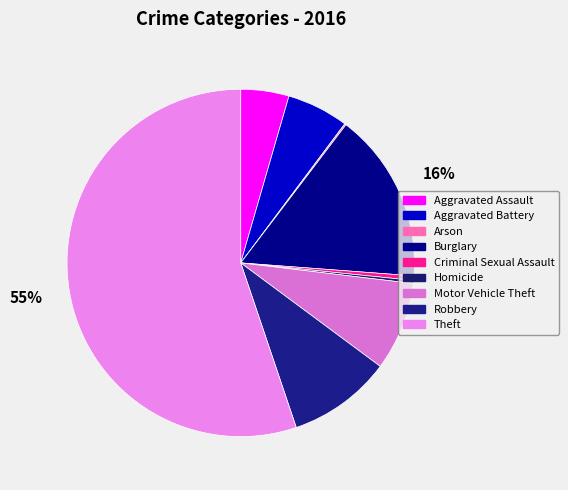

To the nearest percent, what is the combined percentage of Aggravated Battery and Motor Vehicle Theft?

14%